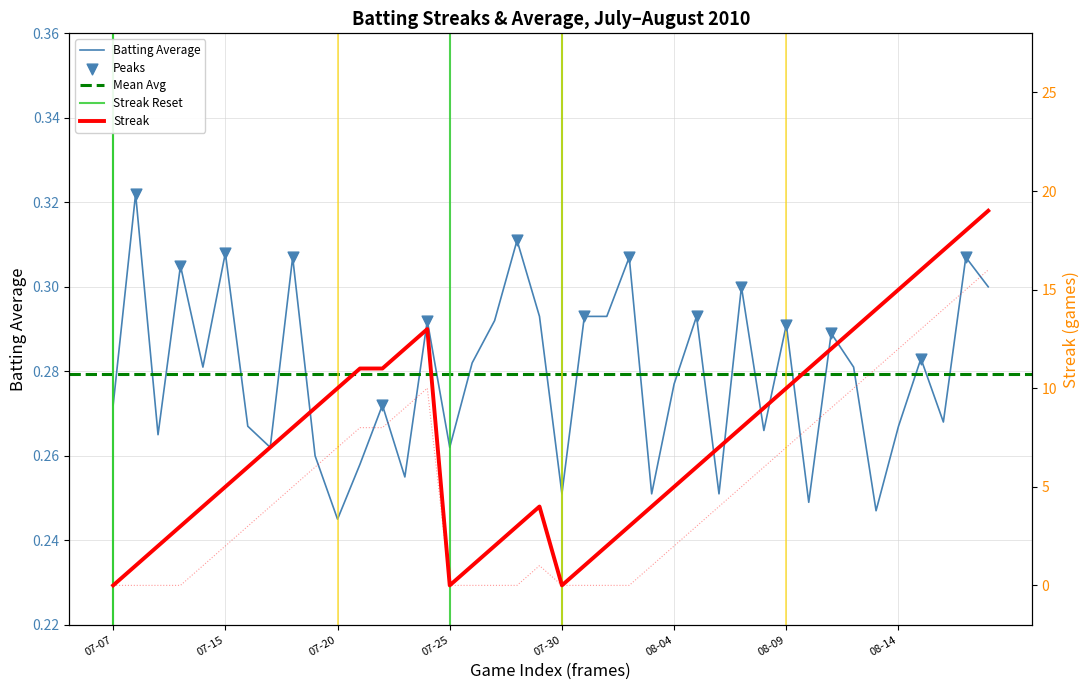

Is the value of Batting Average at 28 greater than the value of Streak at 9?

No